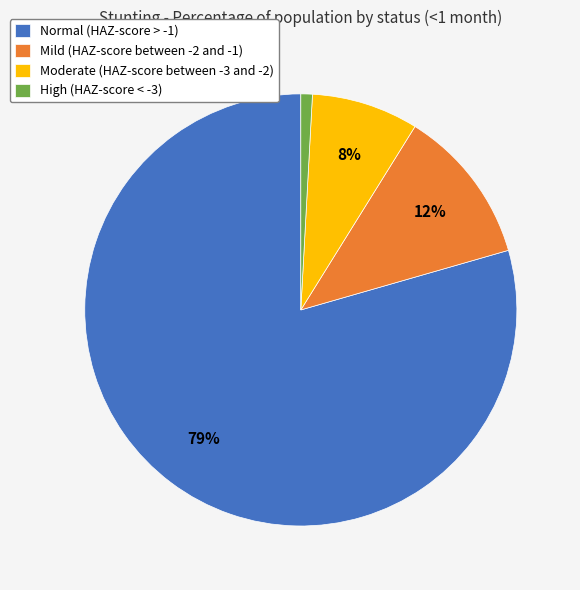

What percentage is the Mild (HAZ-score between -2 and -1) slice, to the nearest percent?

12%